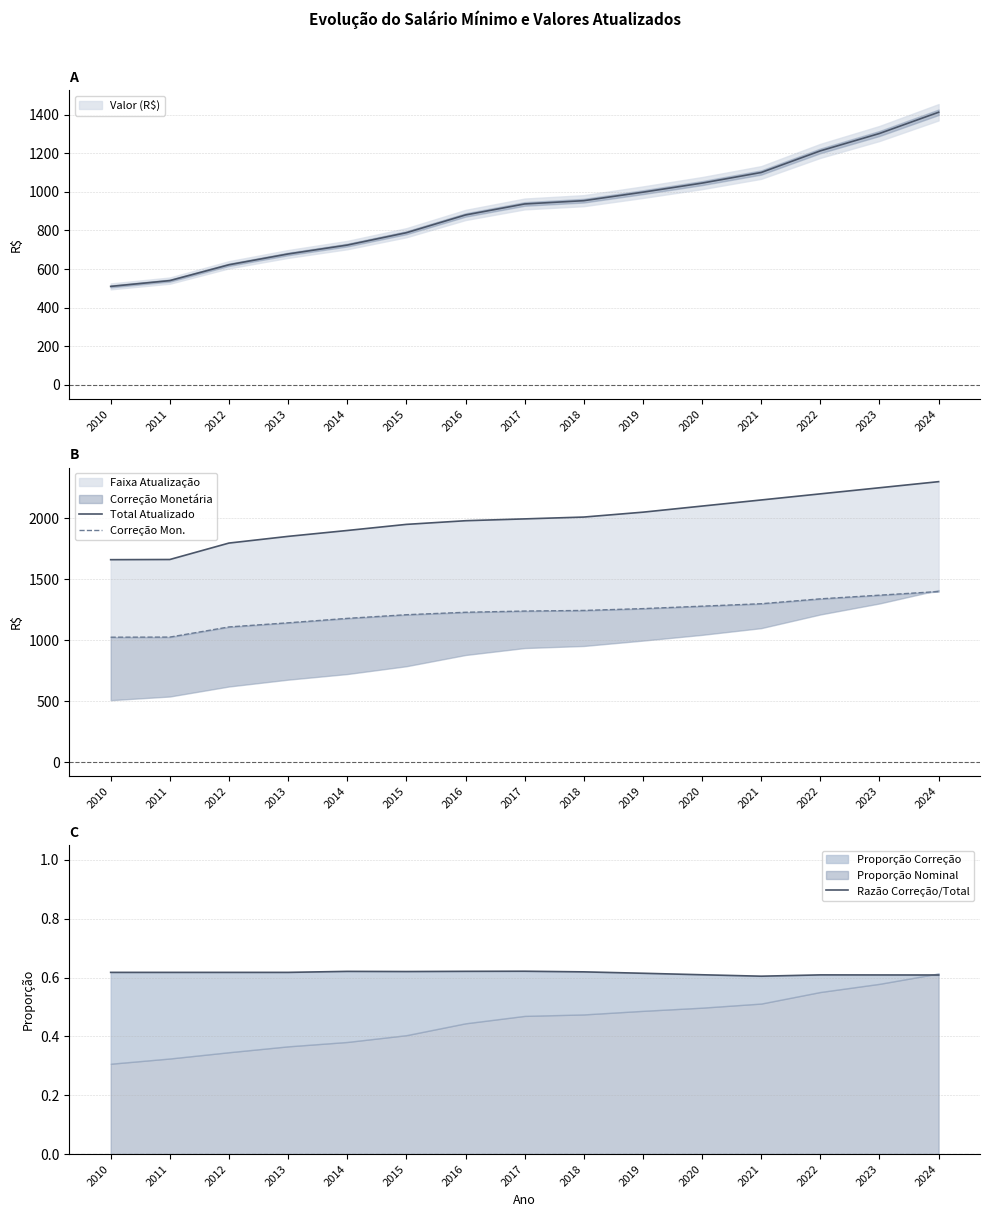

What is the total value across all series at 2017?

3235.6